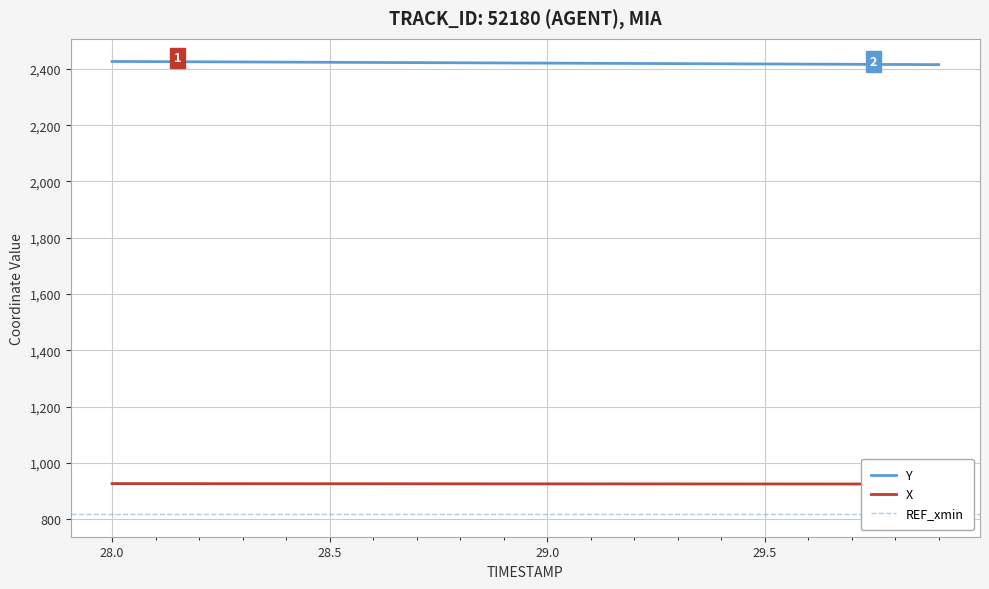

True or false: Y has more than 2 points higher than both neighbors.

False